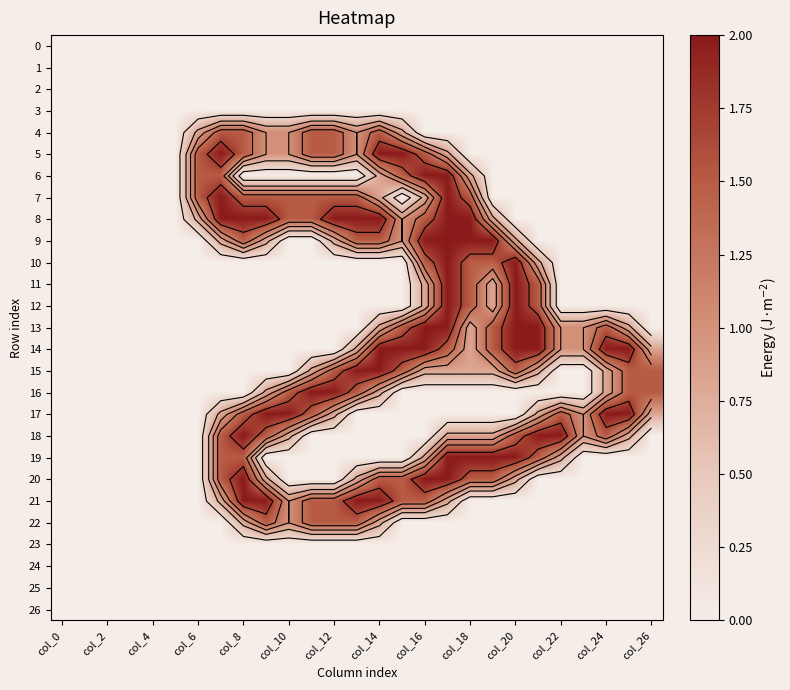

Which series has the largest total across all categories?

8